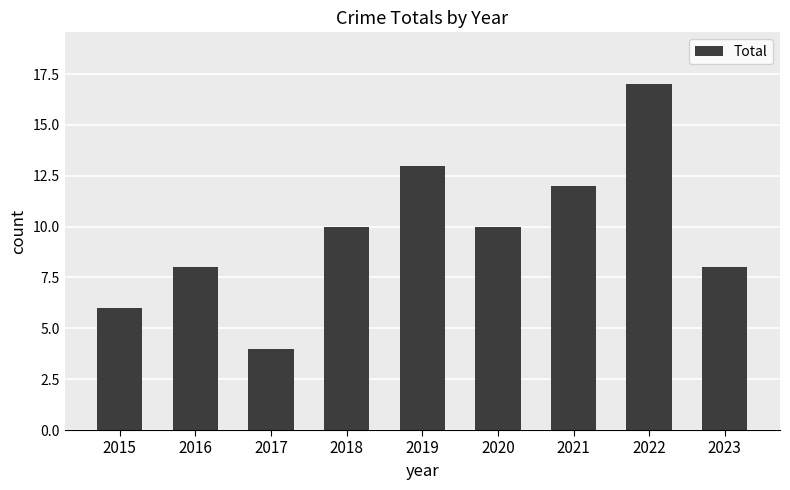

What is the difference between the maximum and minimum values?

13